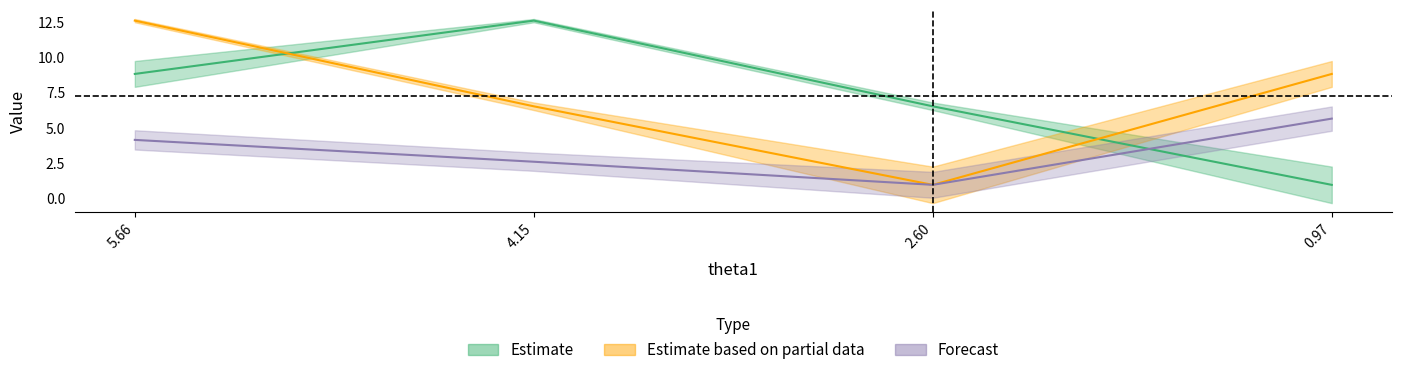

What is the lowest value of the theta series?

1.0